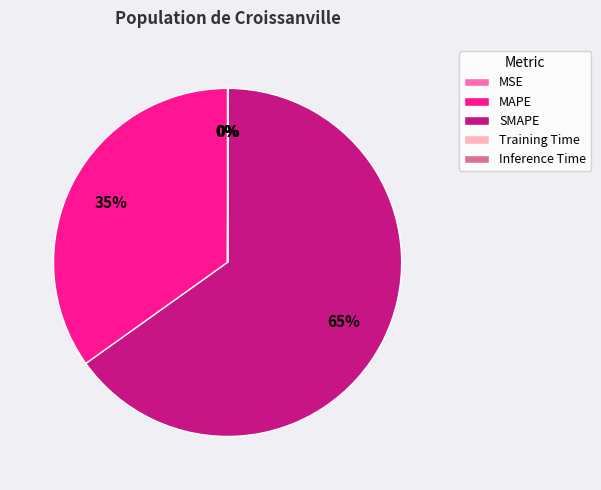

To the nearest percent, what is the average slice percentage?

20%